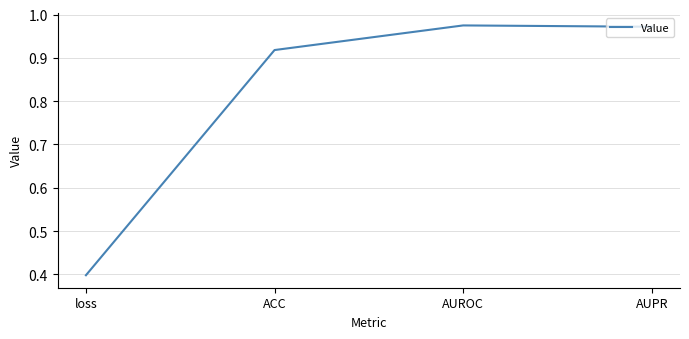

The chart shows a value of 0.4 at loss. True or false?

True